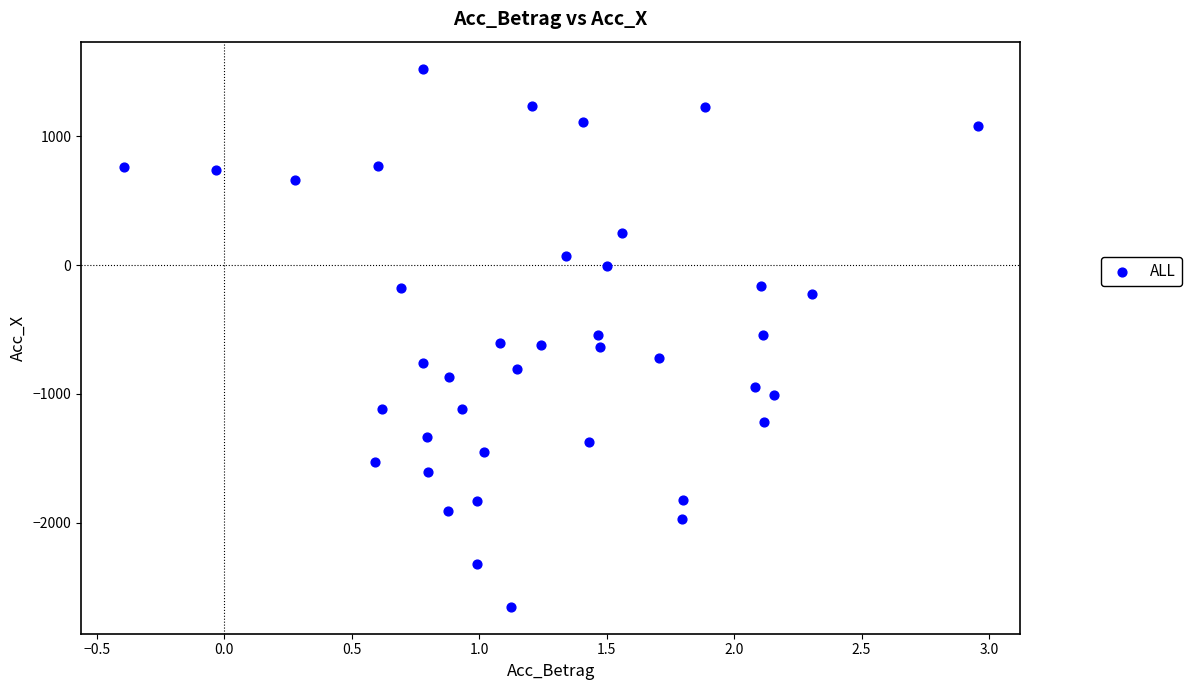

What is the range of X values (max minus min)?

3.3